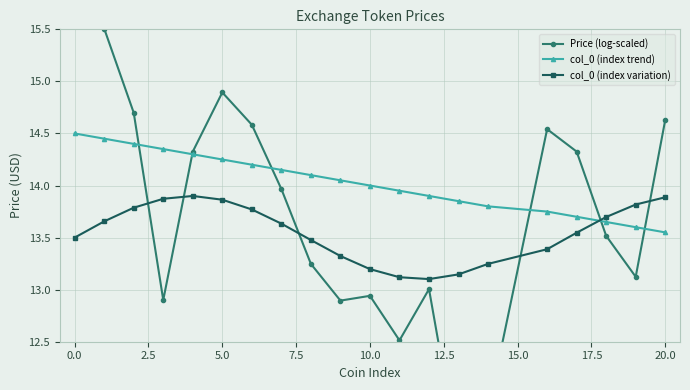

What is the maximum value for col_0 (index trend)?

14.5